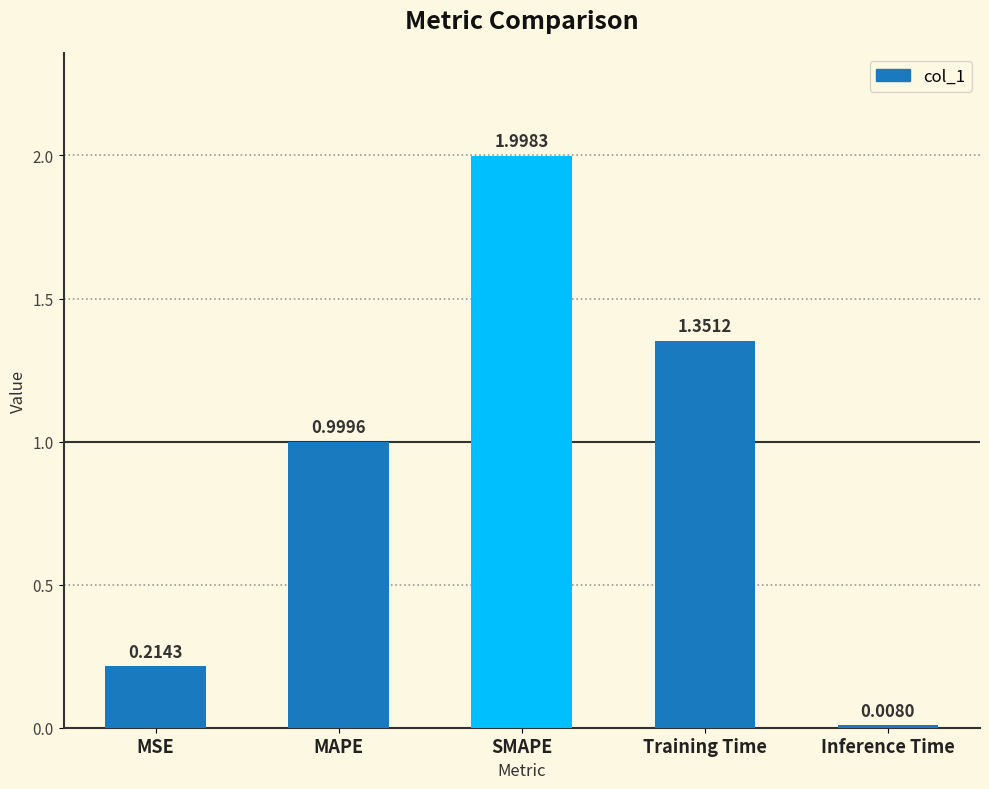

At which category does the chart reach its minimum across all series?

Inference Time